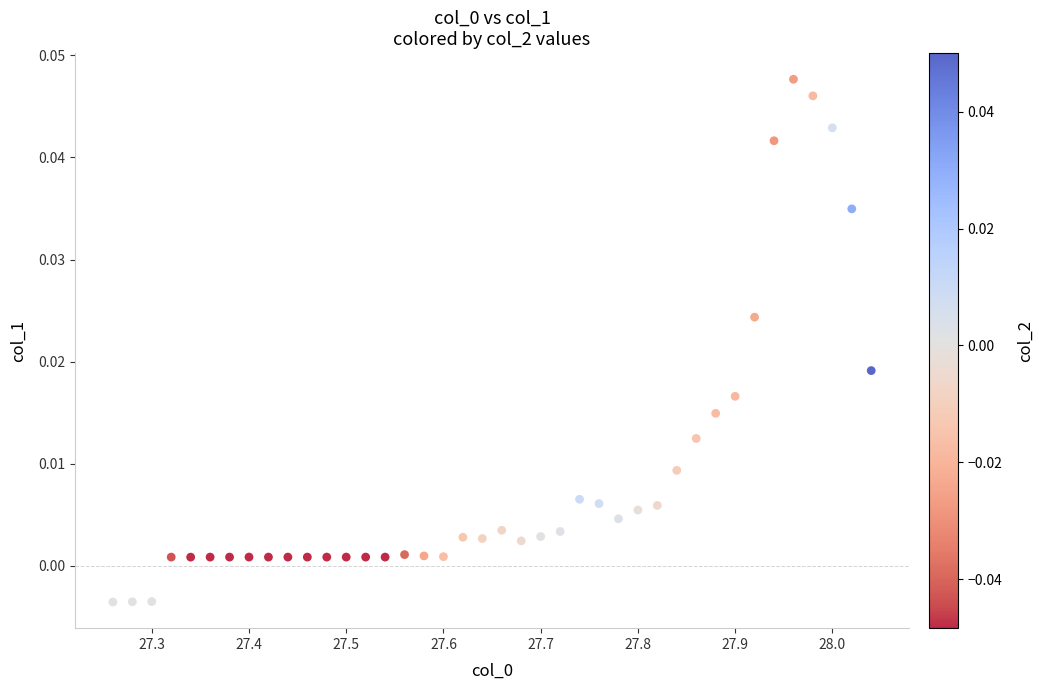

Count the number of points in this scatter plot.

40